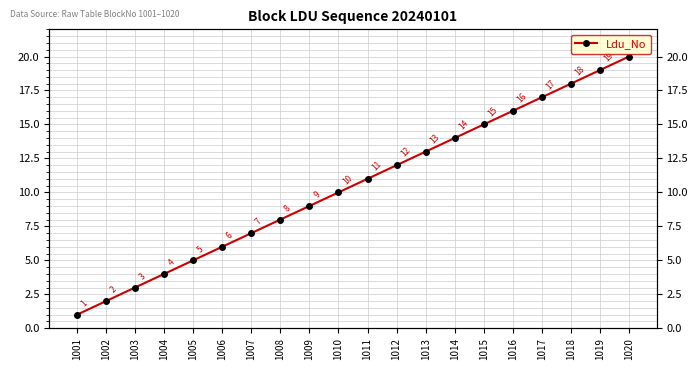

Approximately how many times larger is the value at 1008 compared to 1010?

0.8